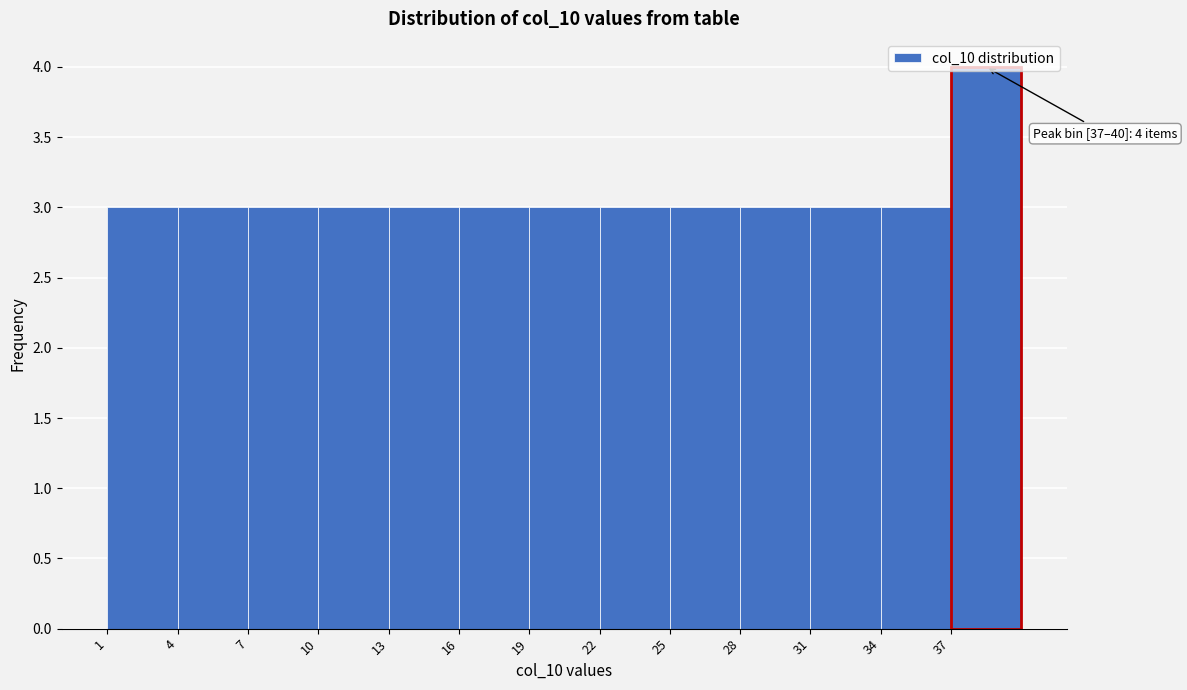

Which range on the x-axis has the tallest bar?

37 to 40